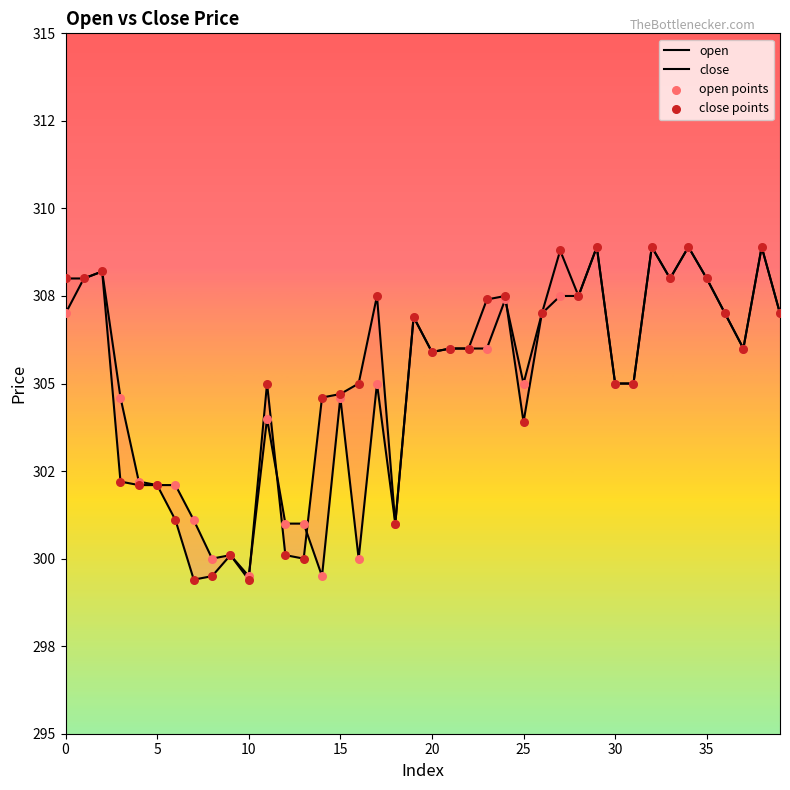

Which series has the largest Y range (max minus min)?

close